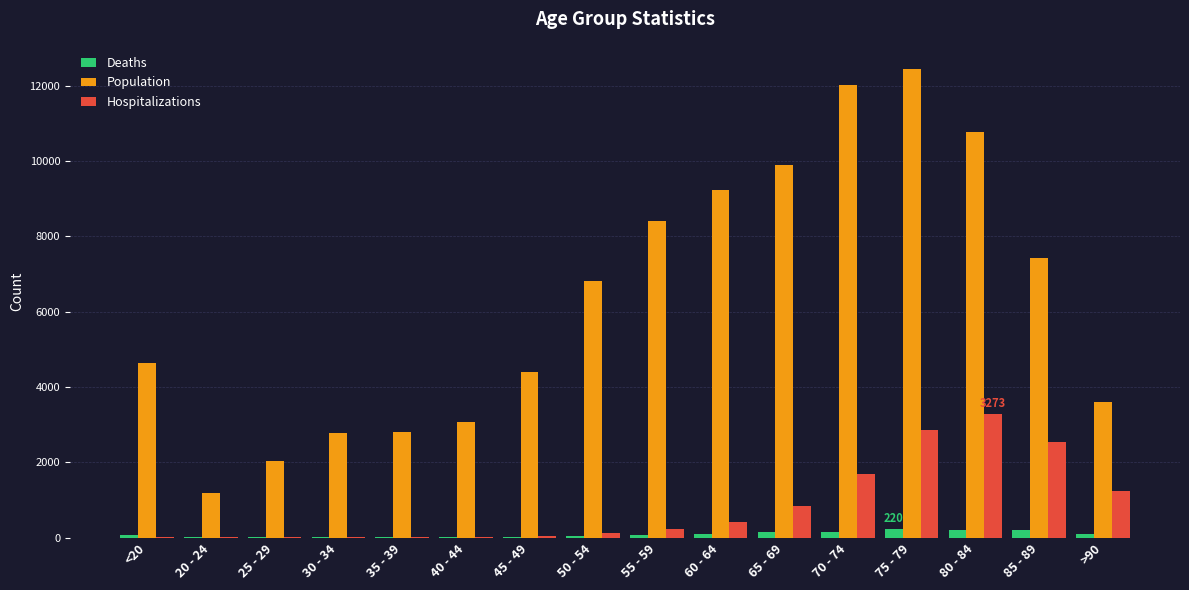

What is the highest value of the Population series?

12434